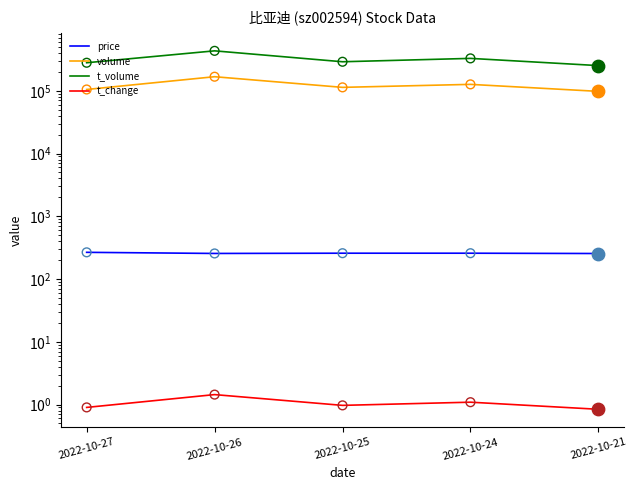

Which series has the largest total across all categories?

t_volume